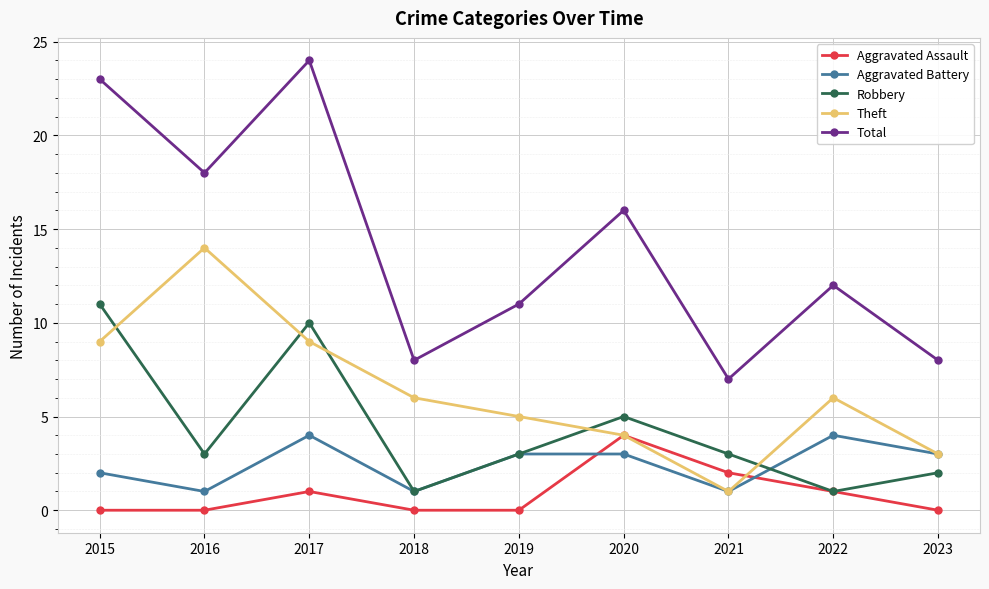

Between 2016 and 2020, which series saw the biggest shift?

Theft